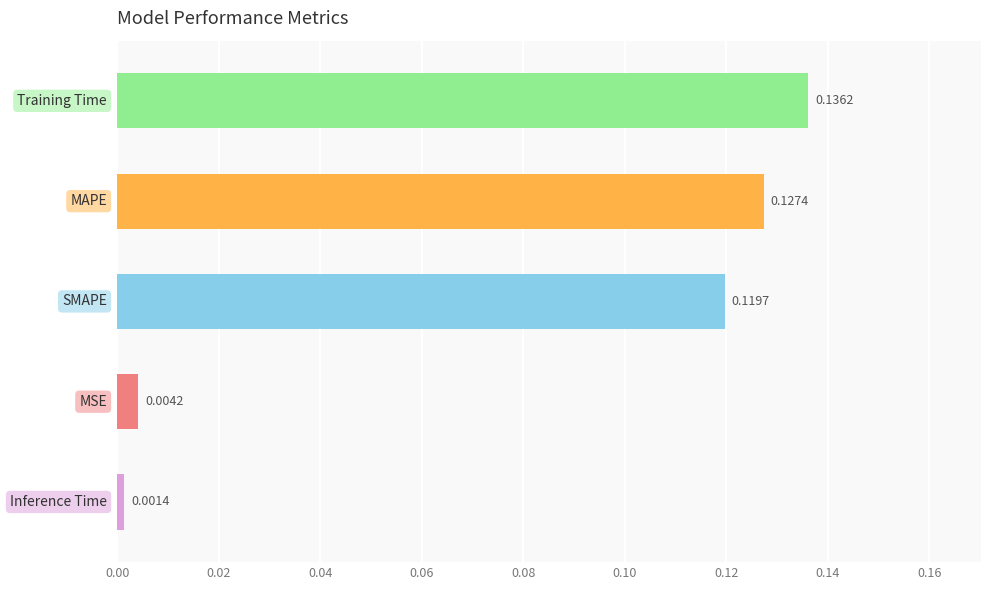

How many data points does each series have?

5